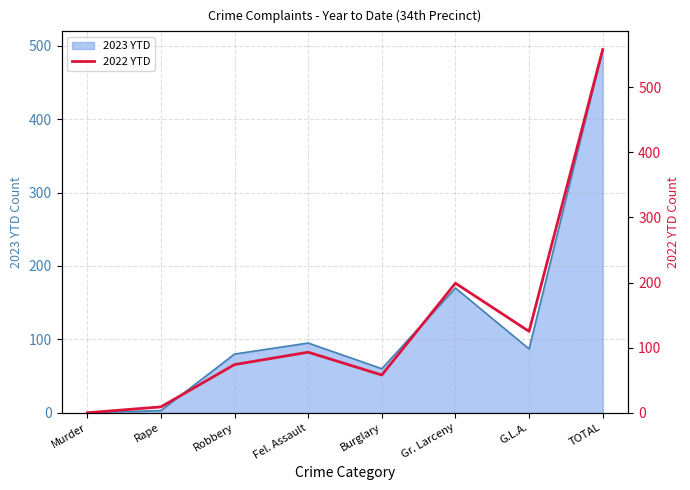

The value at Fel. Assault is 127. True or false?

False